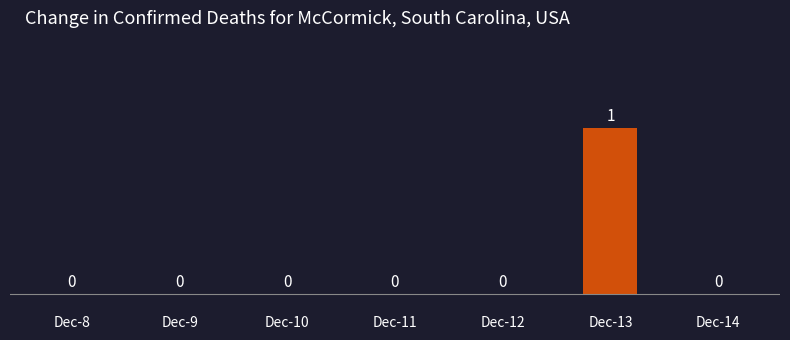

Reading left to right, transcribe all the data shown in this chart.

Dec-8=0	Dec-9=0	Dec-10=0	Dec-11=0	Dec-12=0	Dec-13=1	Dec-14=0